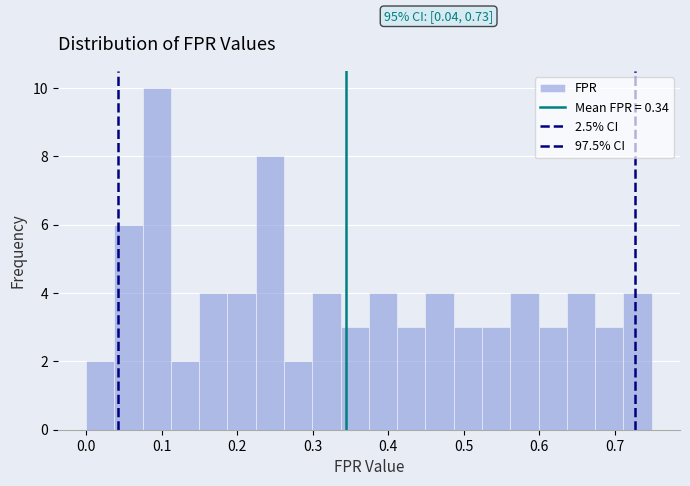

Around what value on the x-axis is the tallest bar? Give the approximate position of its centre, as read against the axis.

0.09